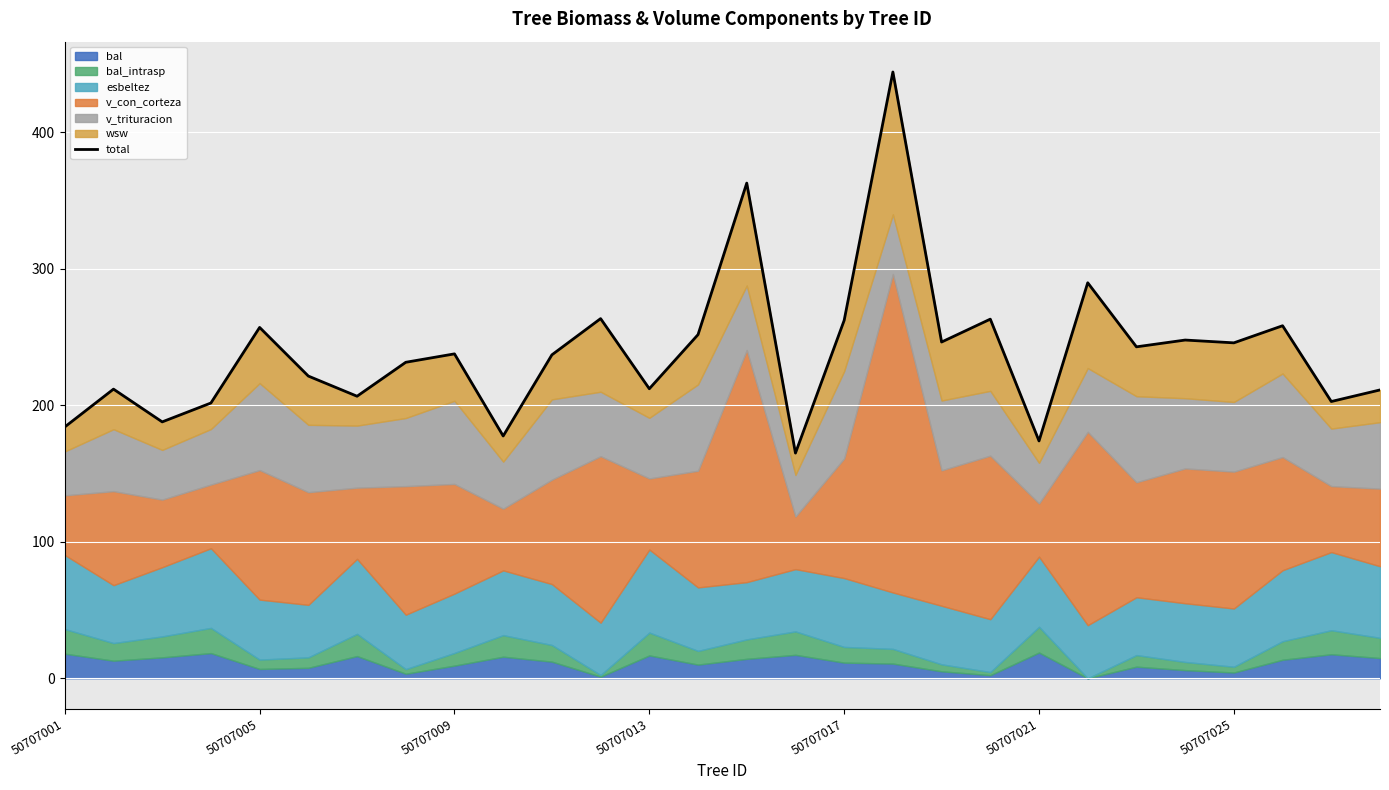

At which category does the data reach its first local peak?

50707005